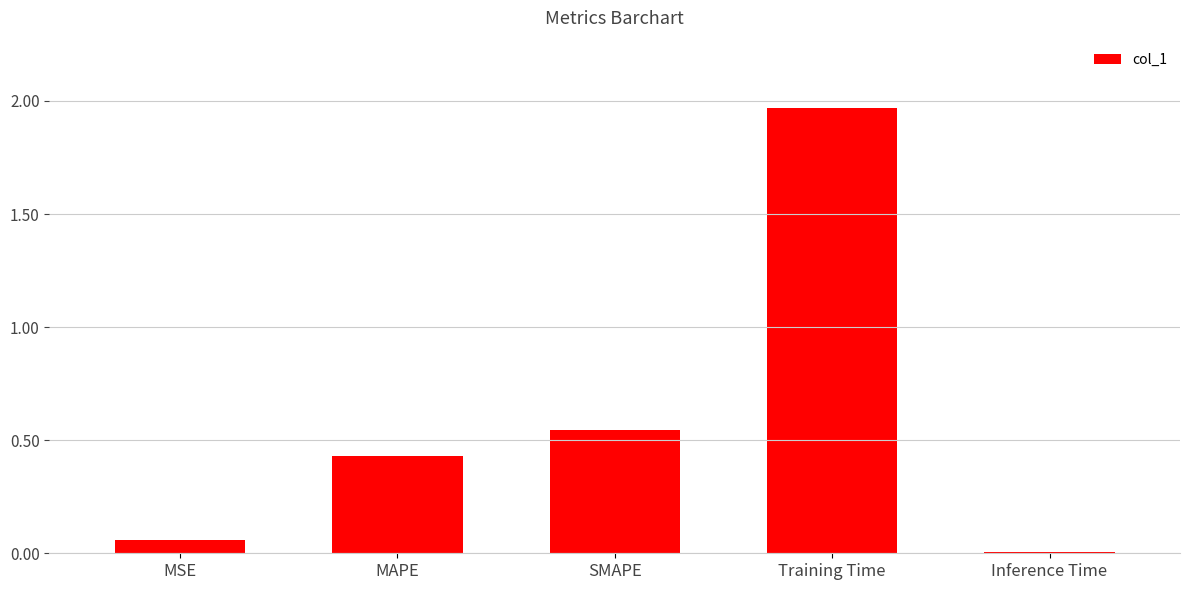

Which label corresponds to the largest value in the chart?

Training Time